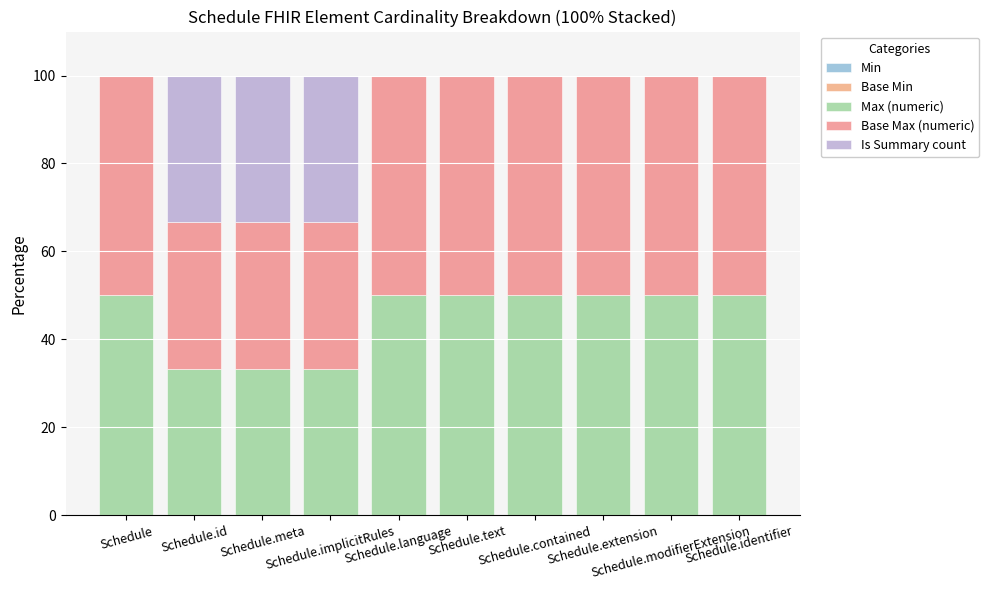

Which has a higher value, Schedule.meta or Schedule.modifierExtension?

Schedule.meta